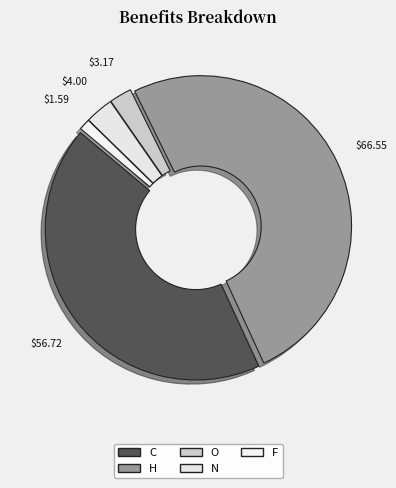

How many segments does this pie chart have?

5